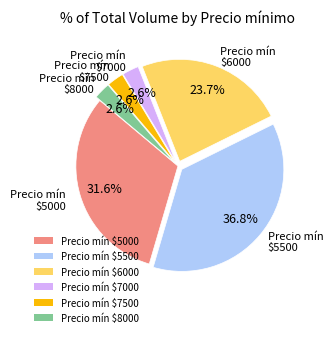

How much of the chart is everything except Precio mín $5000?

68.4%